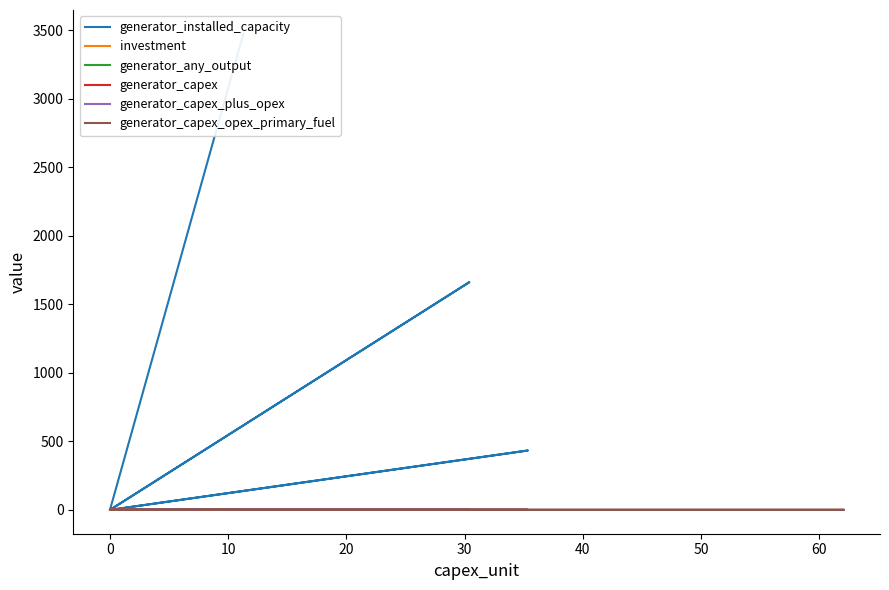

Does the chart display data point markers on the line(s)?

No